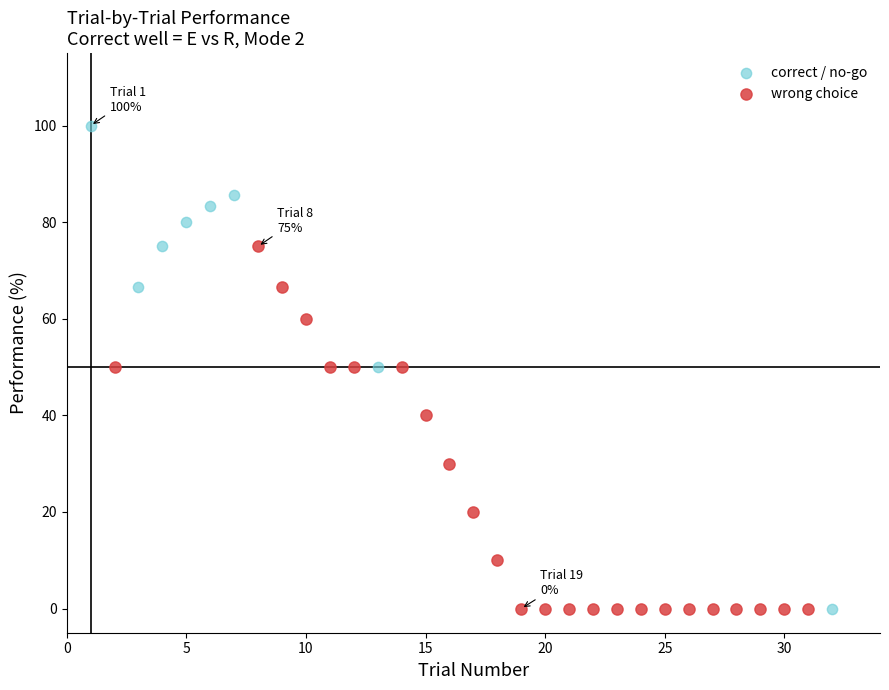

Which series has the widest spread of Y values?

correct / no-go